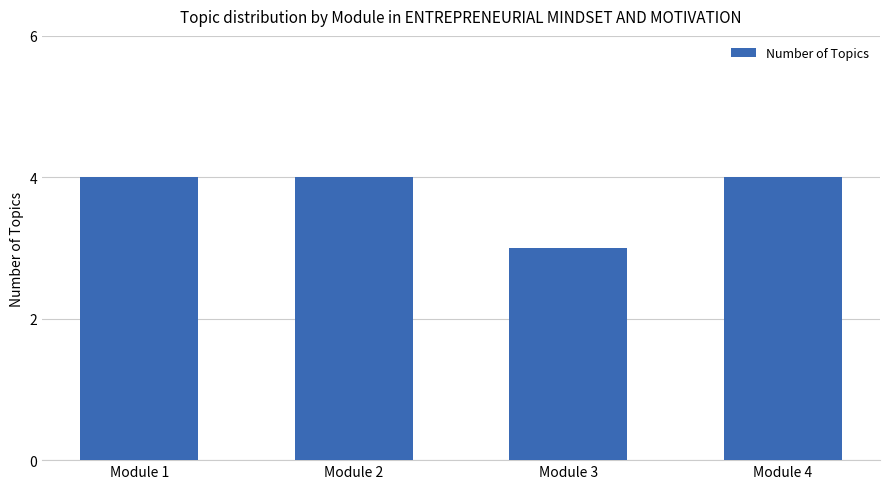

What is the difference between the maximum and minimum values?

1